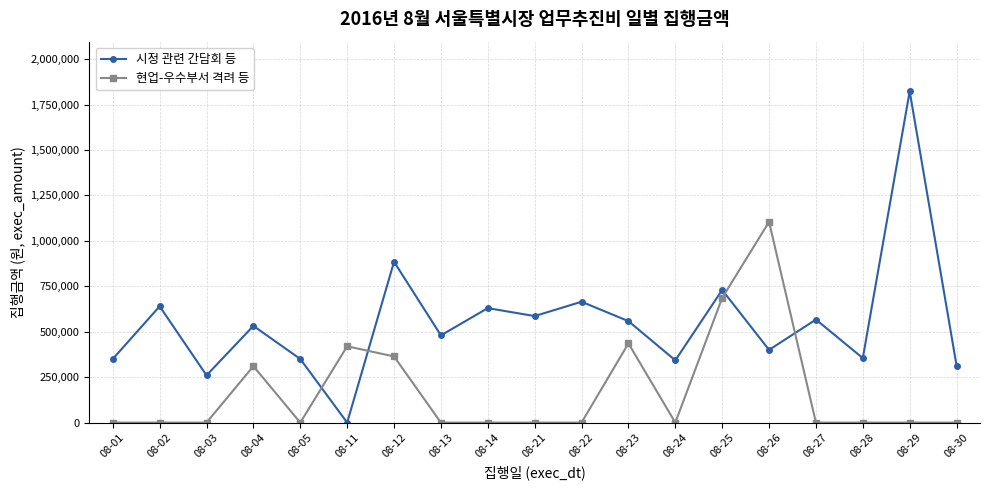

What is the value of the 시정 관련 간담회 등 point at the 17th from the left?

354900